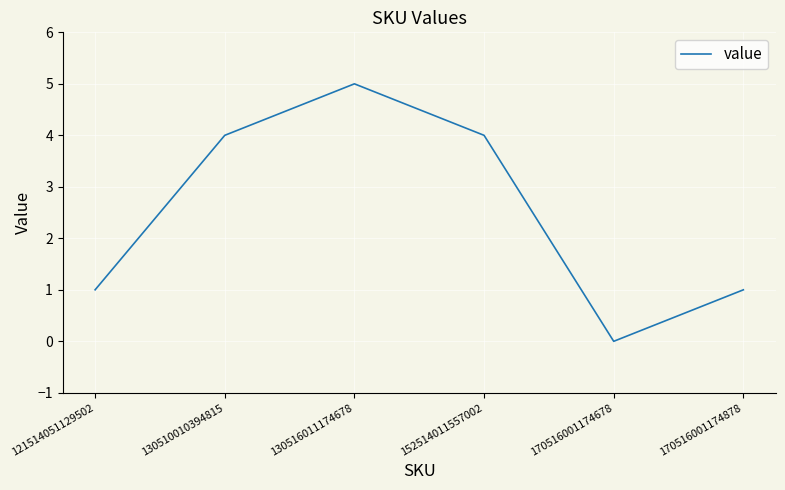

How many interior local peaks (higher than both neighbors) does the data have?

1